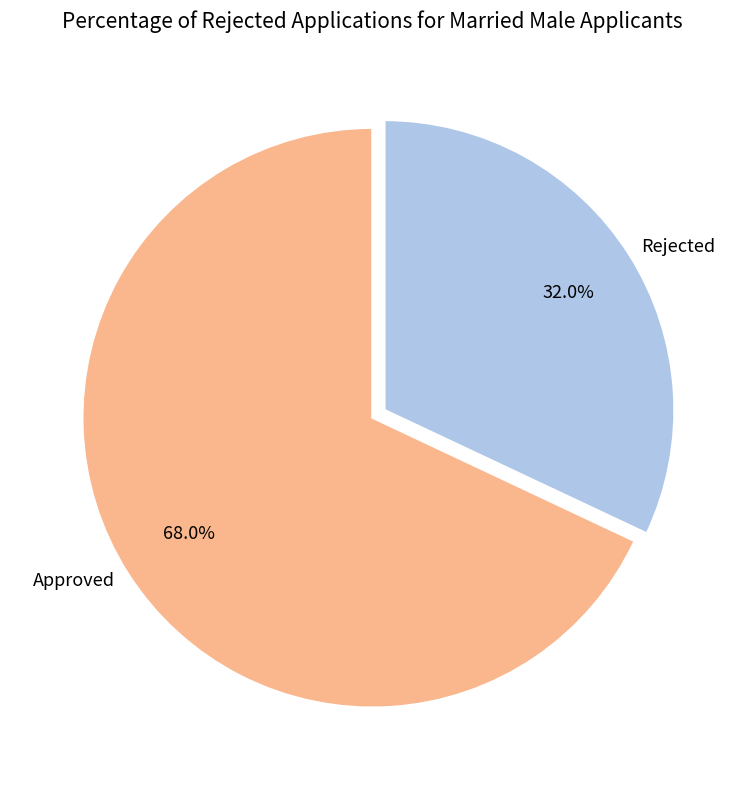

Rank the categories by value from highest to lowest.

Approved, Rejected